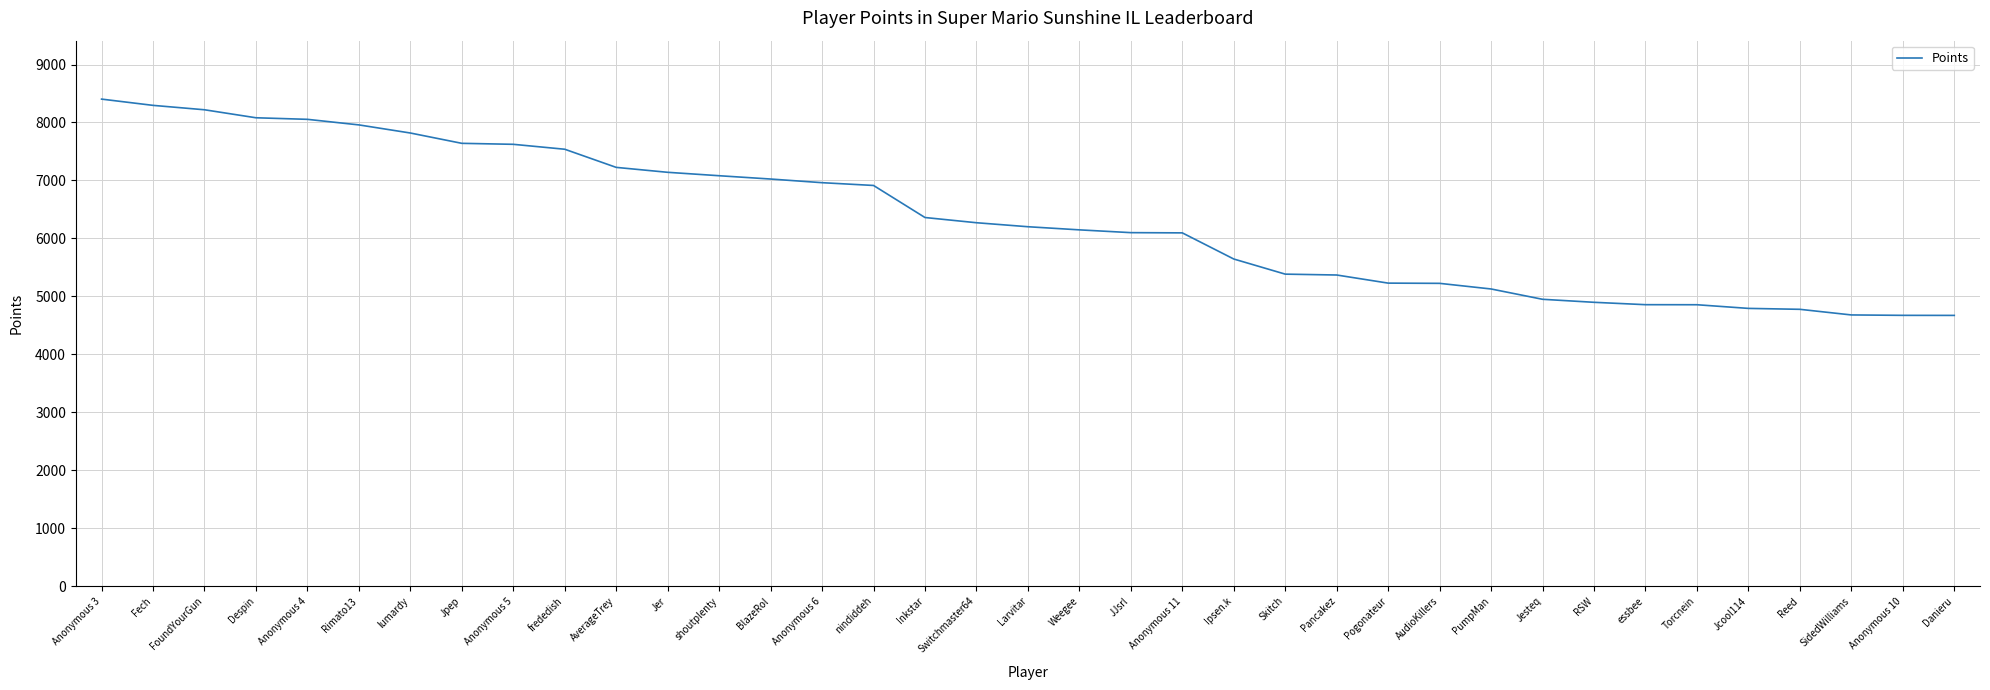

What is the greatest value displayed?

8403